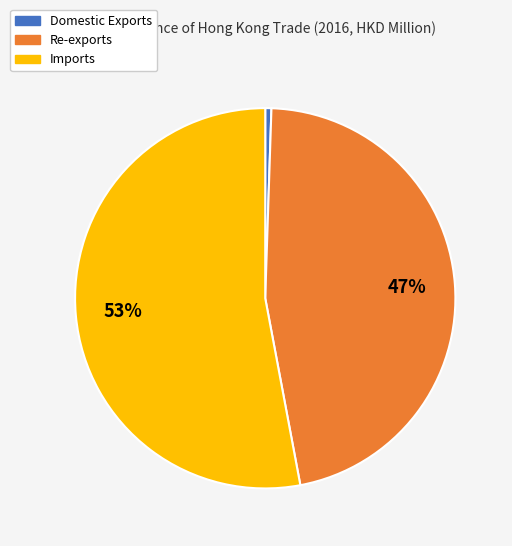

To the nearest percent, what portion does Re-exports represent?

47%